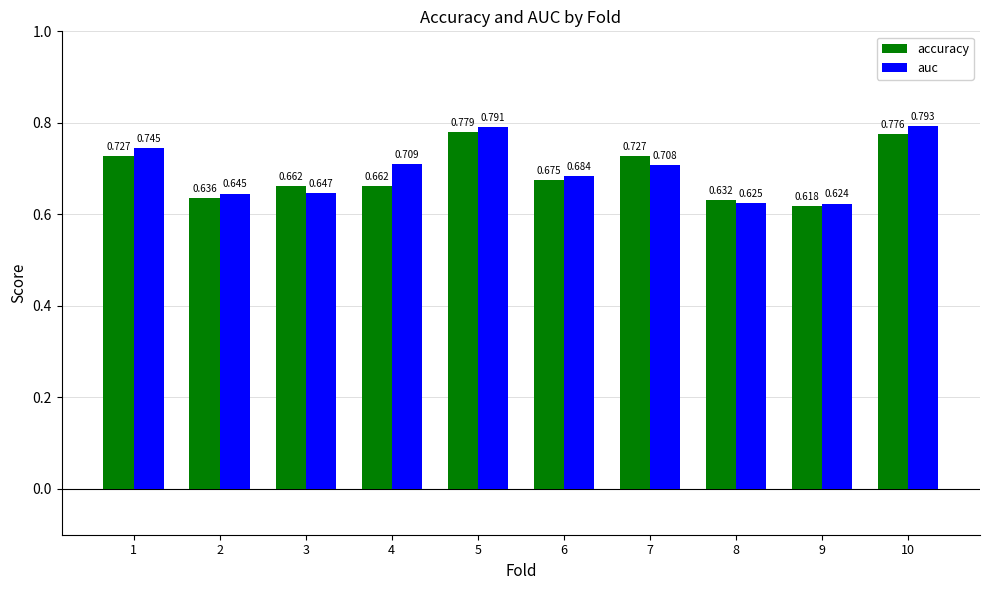

The auc series shows 0.3 at 1. True or false?

False